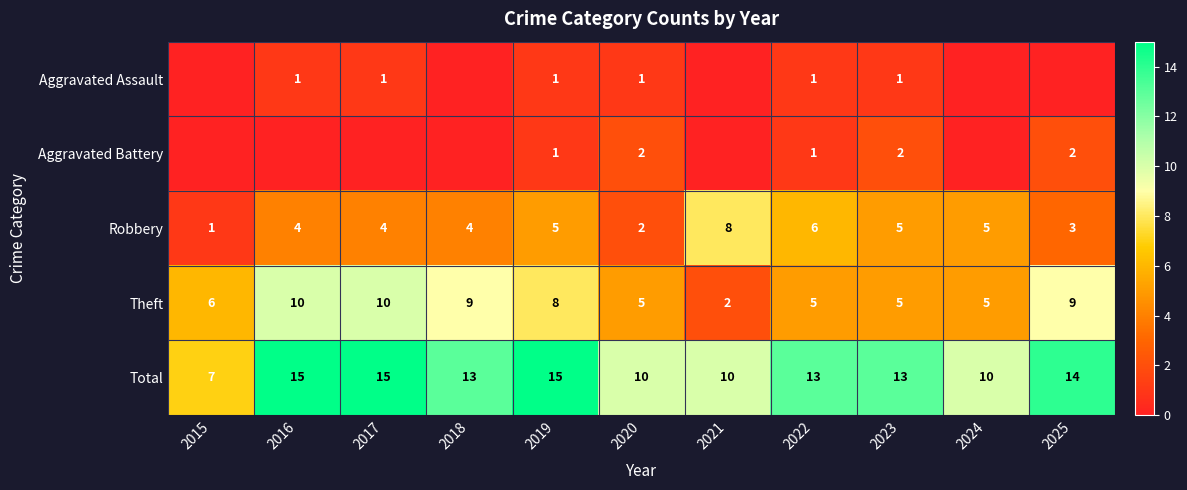

How many Total values are between 10 and 15?

10